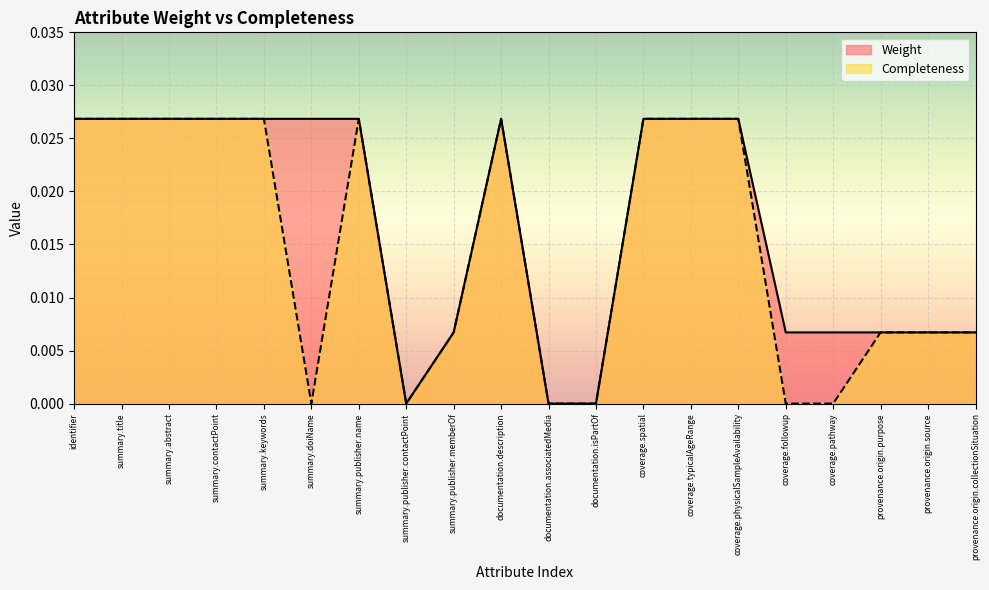

At how many categories does at least one series exceed 0?

17